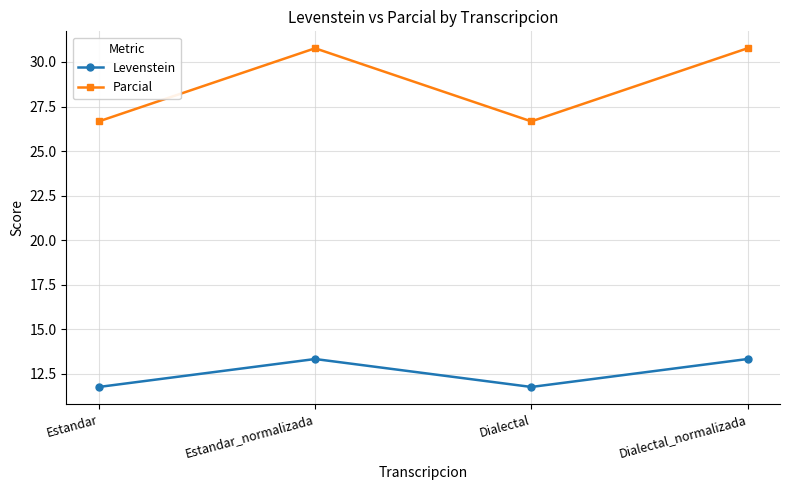

How many interior local peaks does the Levenstein series have?

1